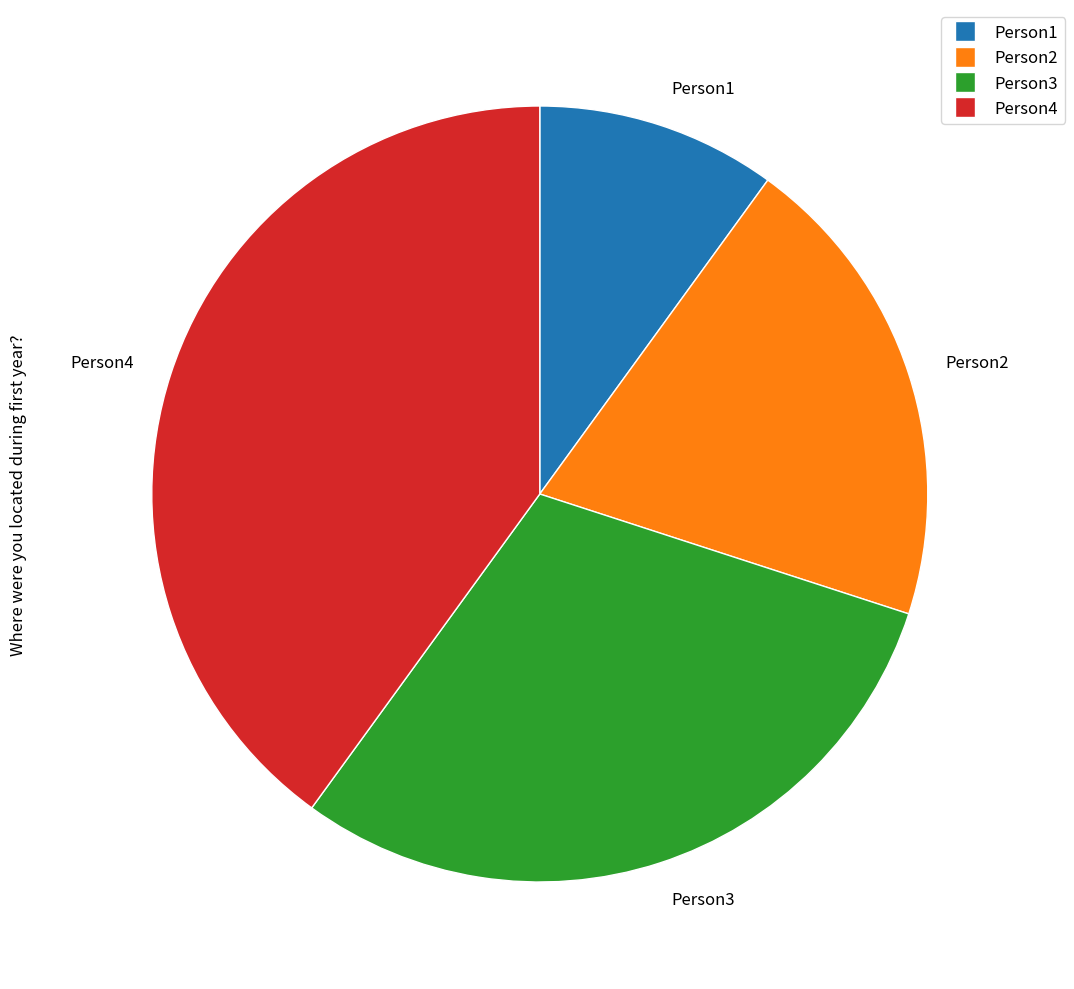

Which slice is the smallest?

Person1